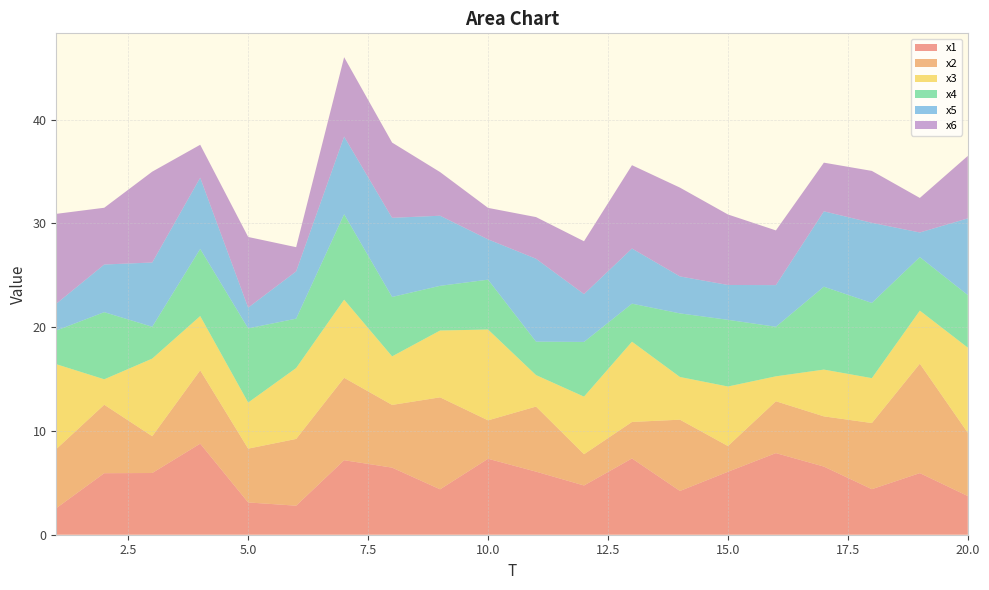

Reading right to left, what are all the values shown in this chart?

x1: 20=3.7	19=5.9	18=4.4	17=6.6	16=7.9	15=6.1	14=4.2	13=7.4	12=4.7	11=6.1	10=7.3	9=4.4	8=6.5	7=7.2	6=2.8	5=3.1	4=8.8	3=5.9	2=5.9	1=2.6
x2: 20=6.1	19=10.5	18=6.4	17=4.8	16=5.0	15=2.5	14=6.9	13=3.5	12=3.0	11=6.3	10=3.7	9=8.9	8=6.0	7=7.9	6=6.4	5=5.2	4=7.1	3=3.5	2=6.6	1=5.7
x3: 20=8.2	19=5.1	18=4.3	17=4.5	16=2.4	15=5.7	14=4.1	13=7.7	12=5.6	11=3.0	10=8.8	9=6.4	8=4.7	7=7.5	6=6.8	5=4.4	4=5.2	3=7.5	2=2.5	1=8.2
x4: 20=5.1	19=5.2	18=7.2	17=8.0	16=4.8	15=6.4	14=6.1	13=3.7	12=5.3	11=3.2	10=4.8	9=4.3	8=5.7	7=8.2	6=4.8	5=7.1	4=6.5	3=3.1	2=6.5	1=3.2
x5: 20=7.4	19=2.4	18=7.7	17=7.3	16=4.0	15=3.4	14=3.6	13=5.3	12=4.6	11=8.0	10=3.9	9=6.8	8=7.6	7=7.5	6=4.6	5=2.0	4=6.9	3=6.2	2=4.6	1=2.6
x6: 20=6.0	19=3.3	18=5.0	17=4.7	16=5.3	15=6.8	14=8.6	13=8.0	12=5.1	11=4.0	10=3.0	9=4.2	8=7.3	7=7.6	6=2.3	5=6.8	4=3.2	3=8.8	2=5.5	1=8.7